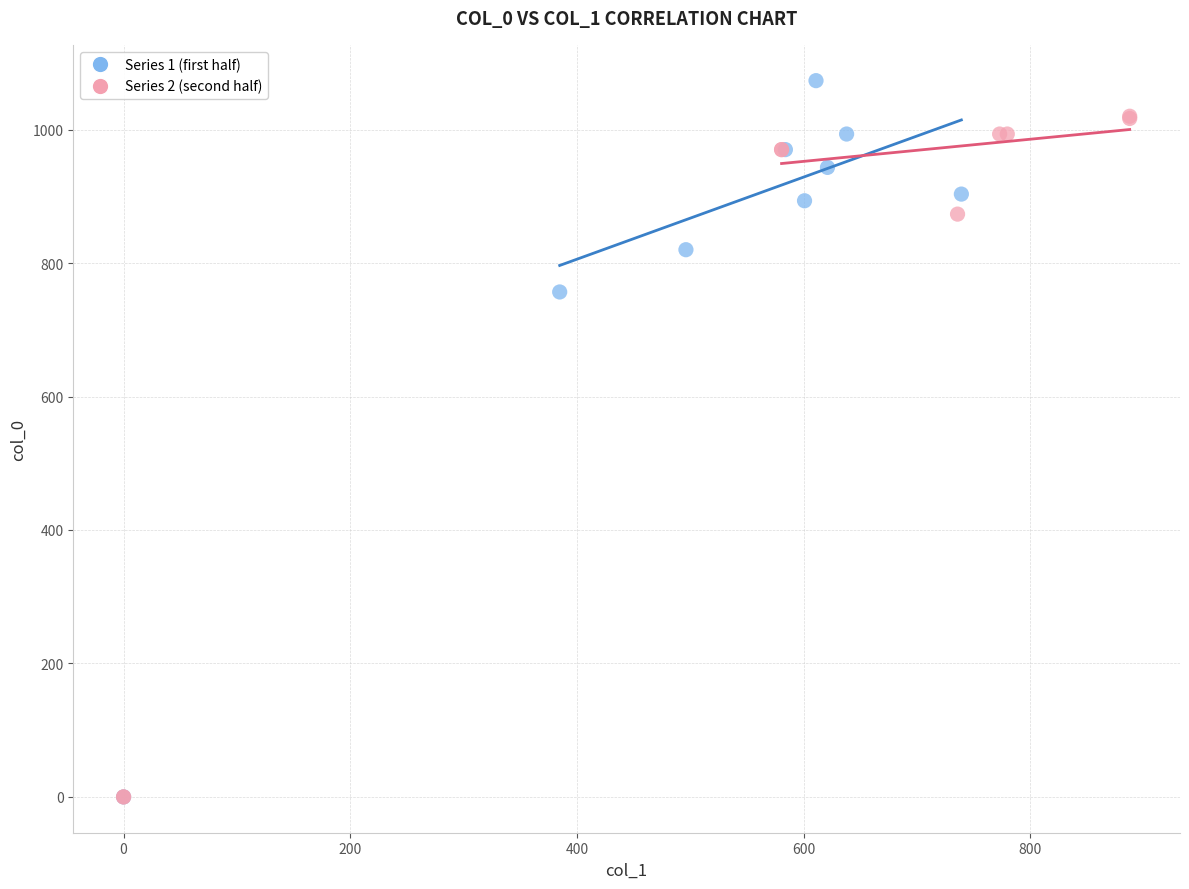

What are all the series names shown in the legend?

Series 1 (first half), Series 2 (second half)